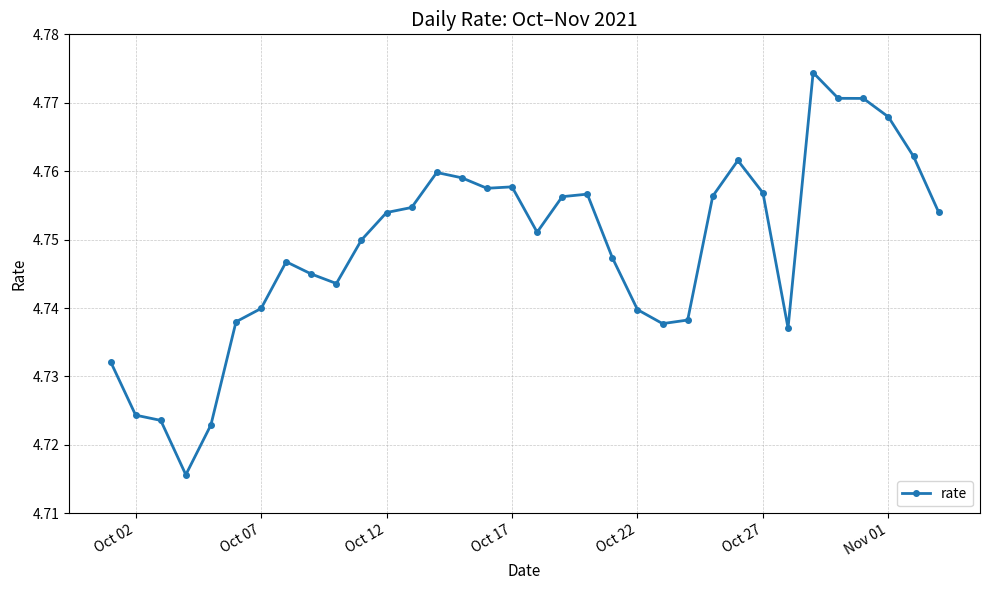

Does the chart display data point markers on the line(s)?

Yes